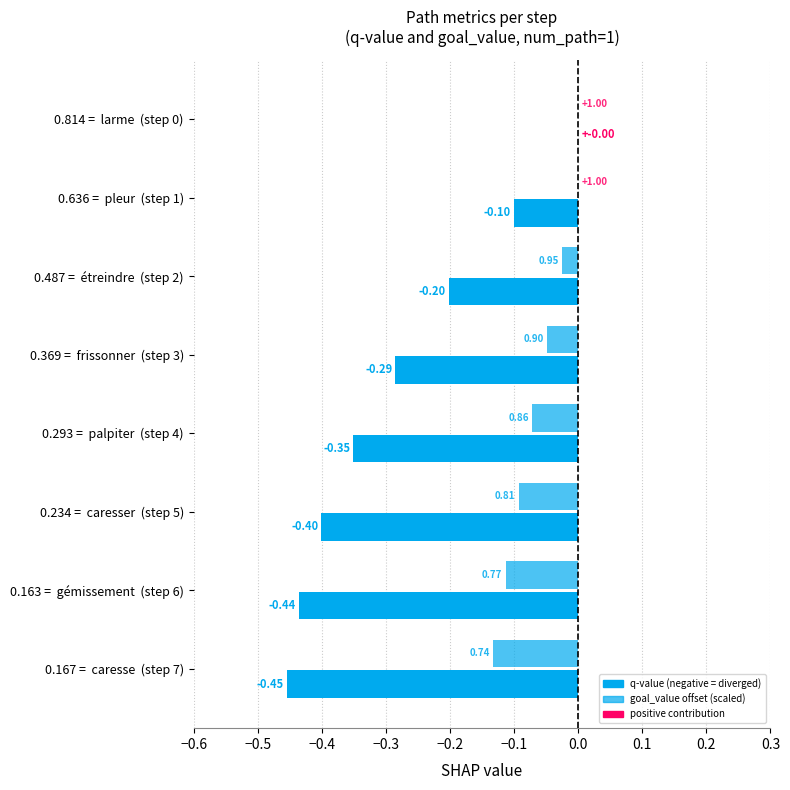

What is the difference between the maximum and minimum values in the mean_similarity series?

0.7